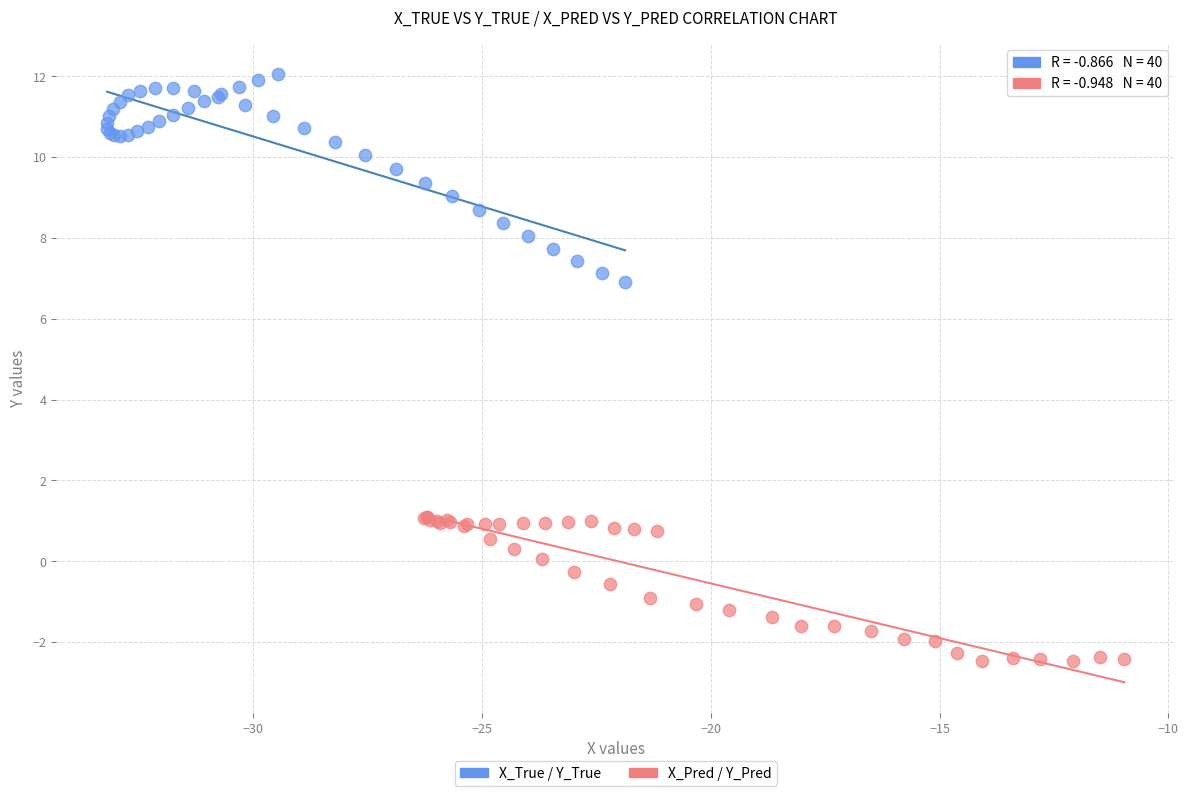

Which series has the largest Y range (max minus min)?

X_True / Y_True